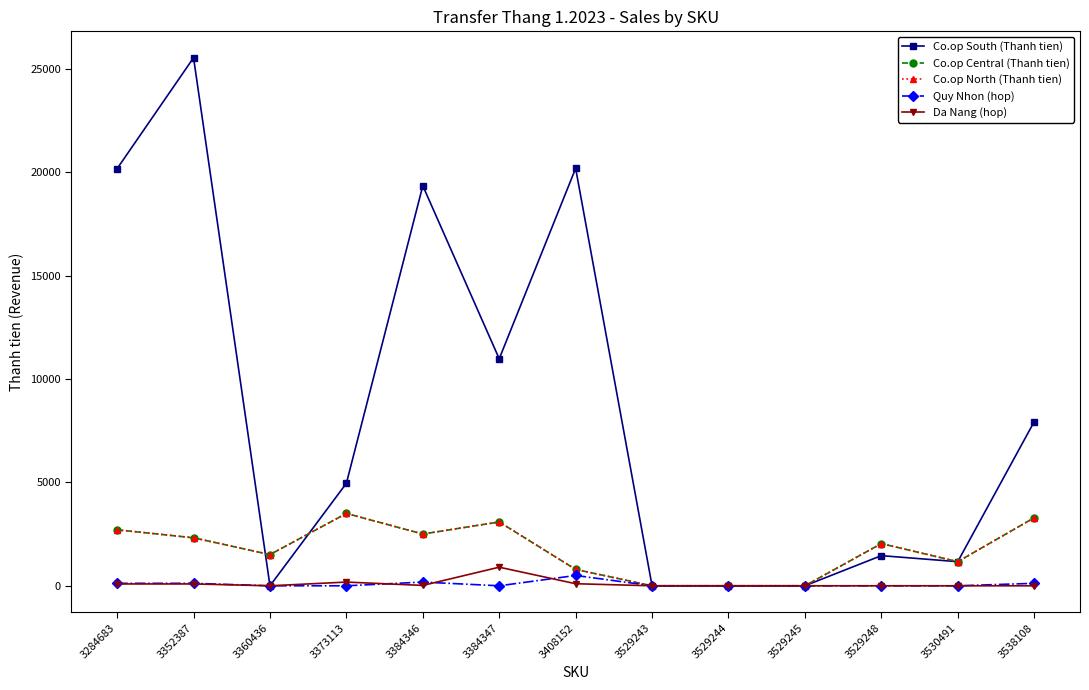

Does the chart have visible grid lines?

No